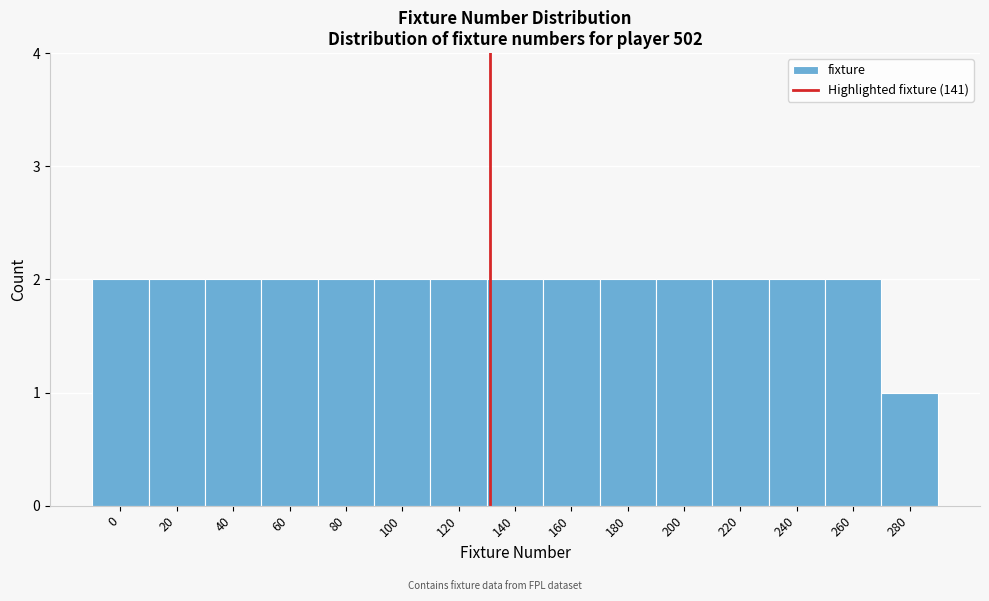

Reading left to right, transcribe all the data shown in this chart.

2	2	2	2	2	2	2	2	2	2	2	2	2	2	1